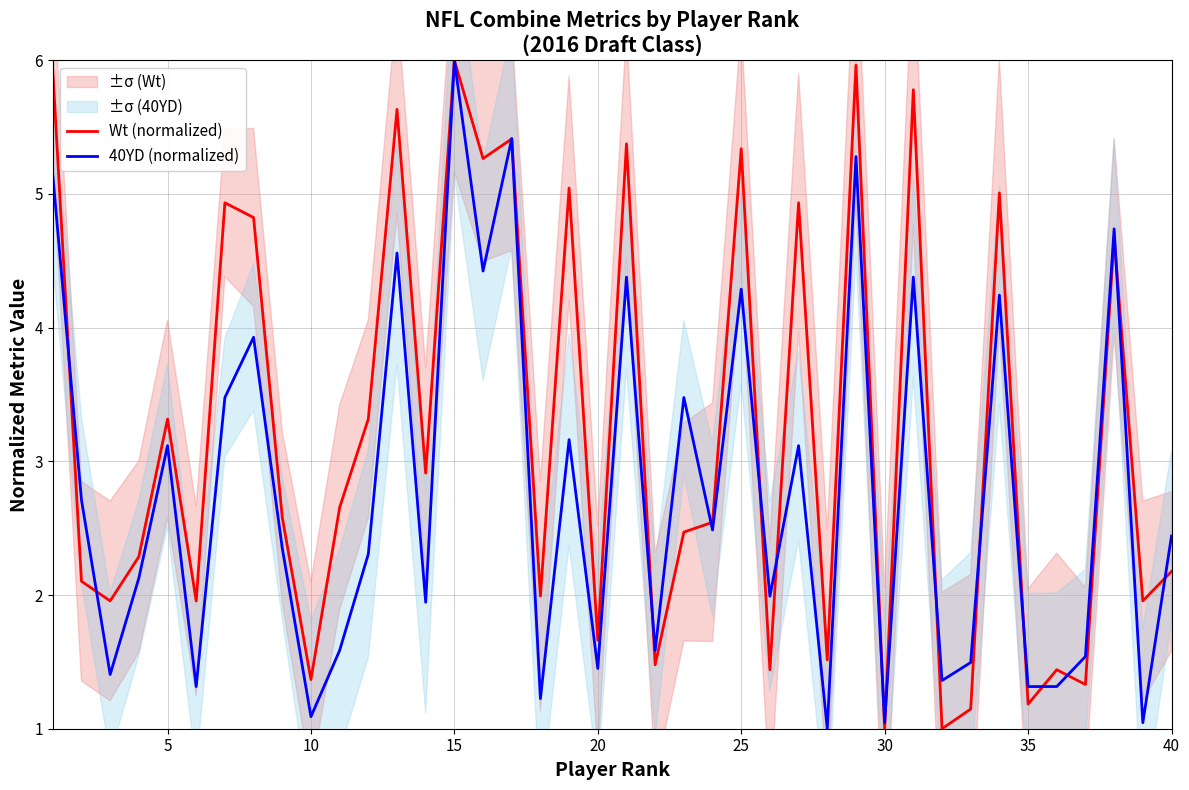

True or false: 40YD (normalized) has a value of 0.6 at 35.

False